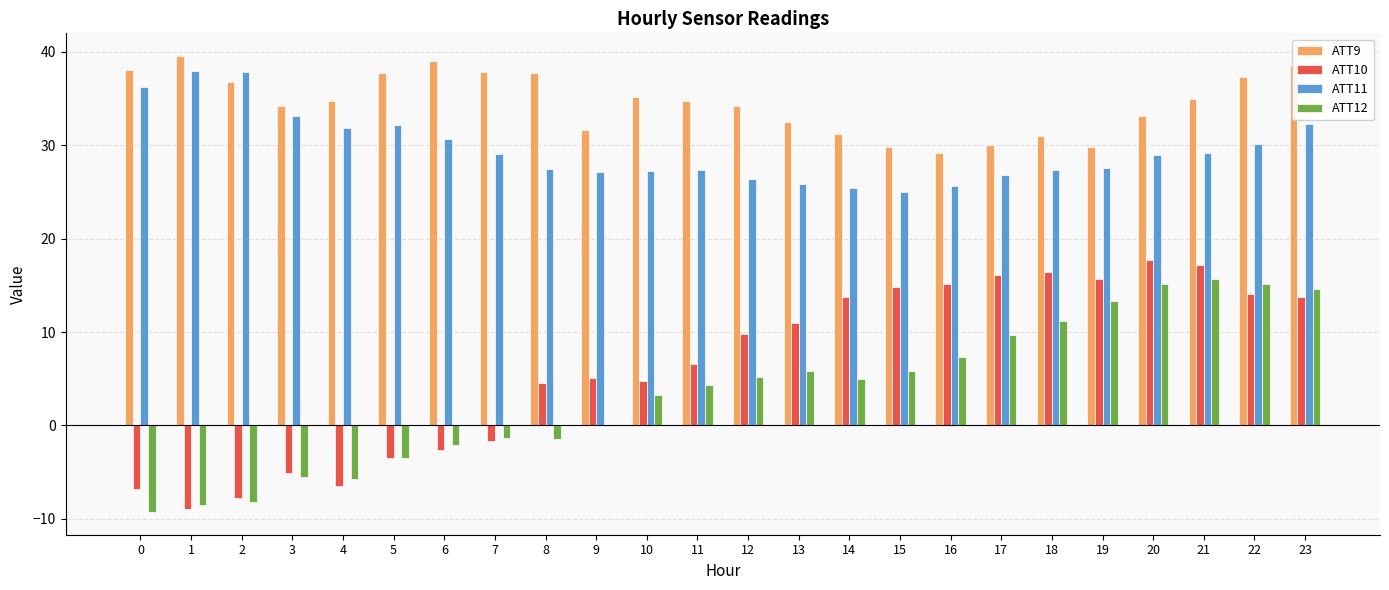

What value does the ATT10 series have at 19?

15.7